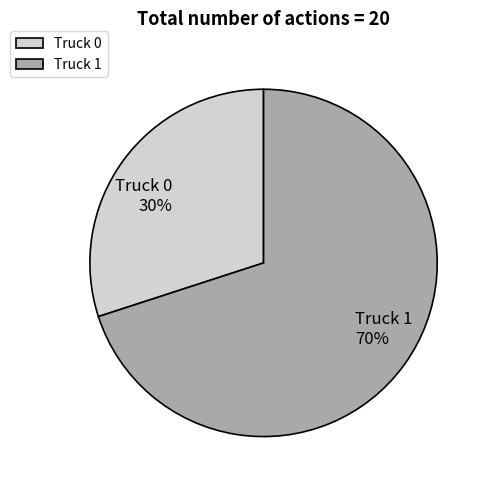

Count the number of slices in the pie.

2